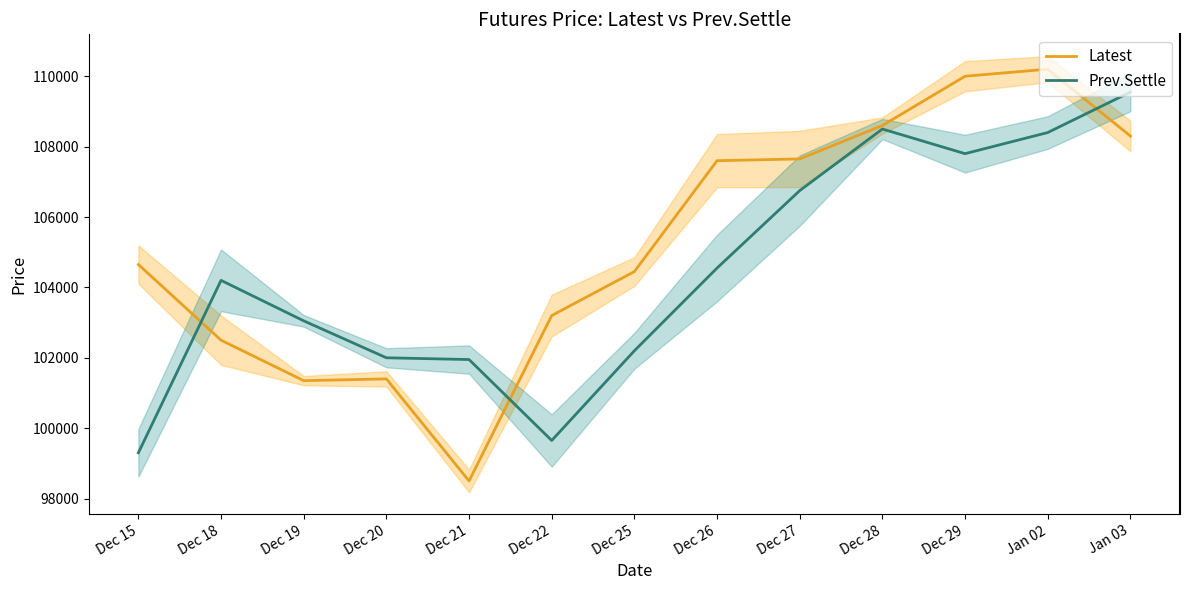

True or false: Latest has a value of 104450 at Dec 25.

True